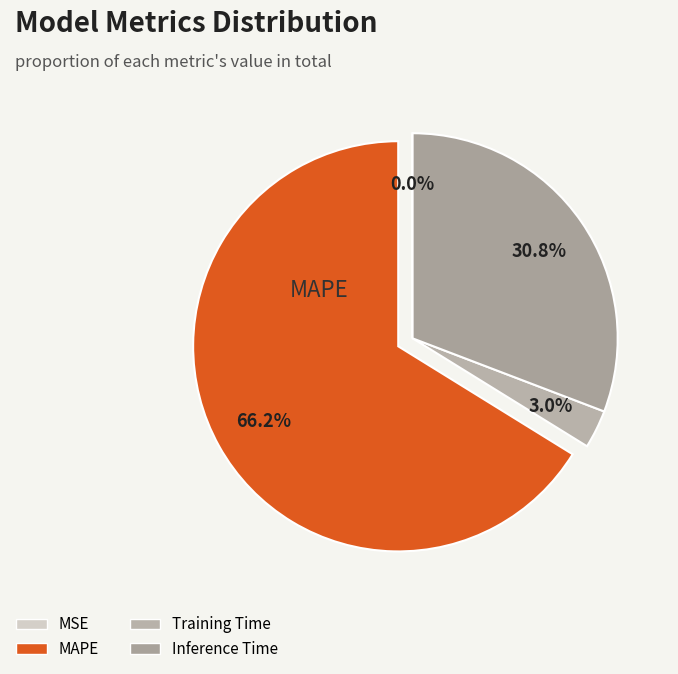

Is there any slice that represents more than half of the pie?

Yes